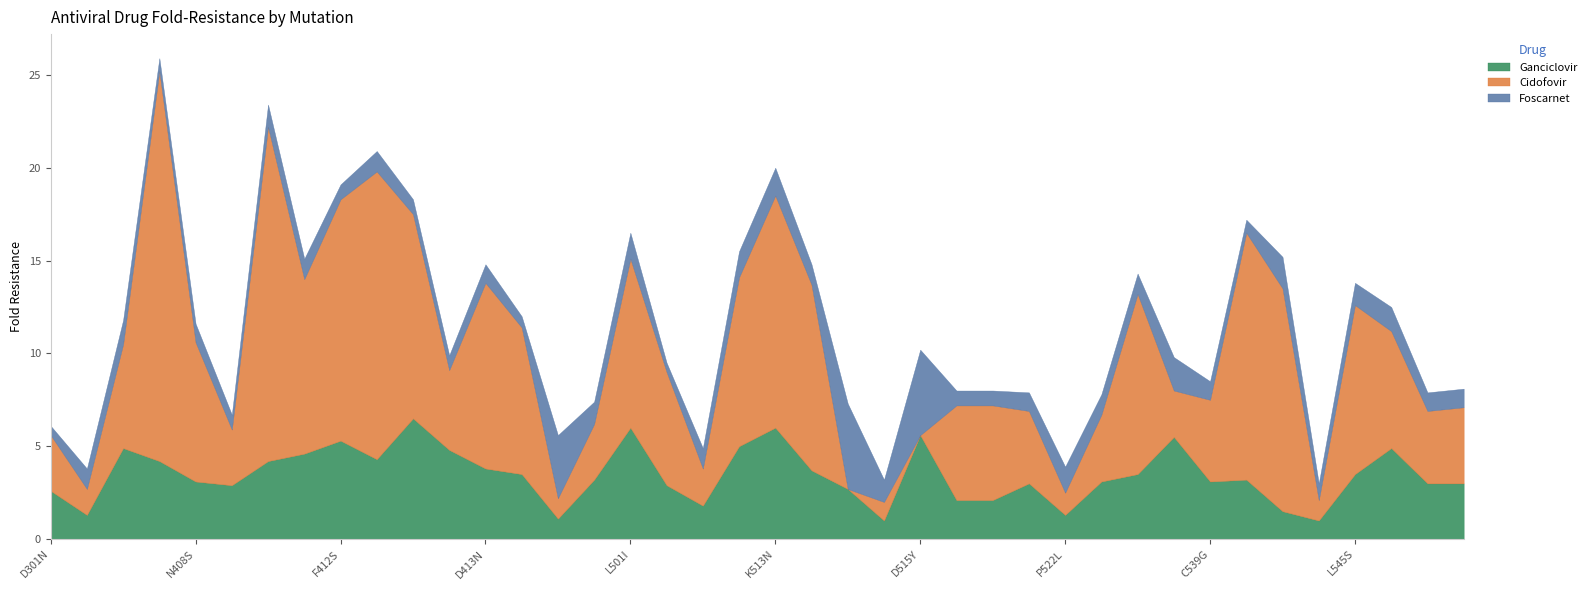

What are all the series names shown in the legend?

Ganciclovir, Cidofovir, Foscarnet